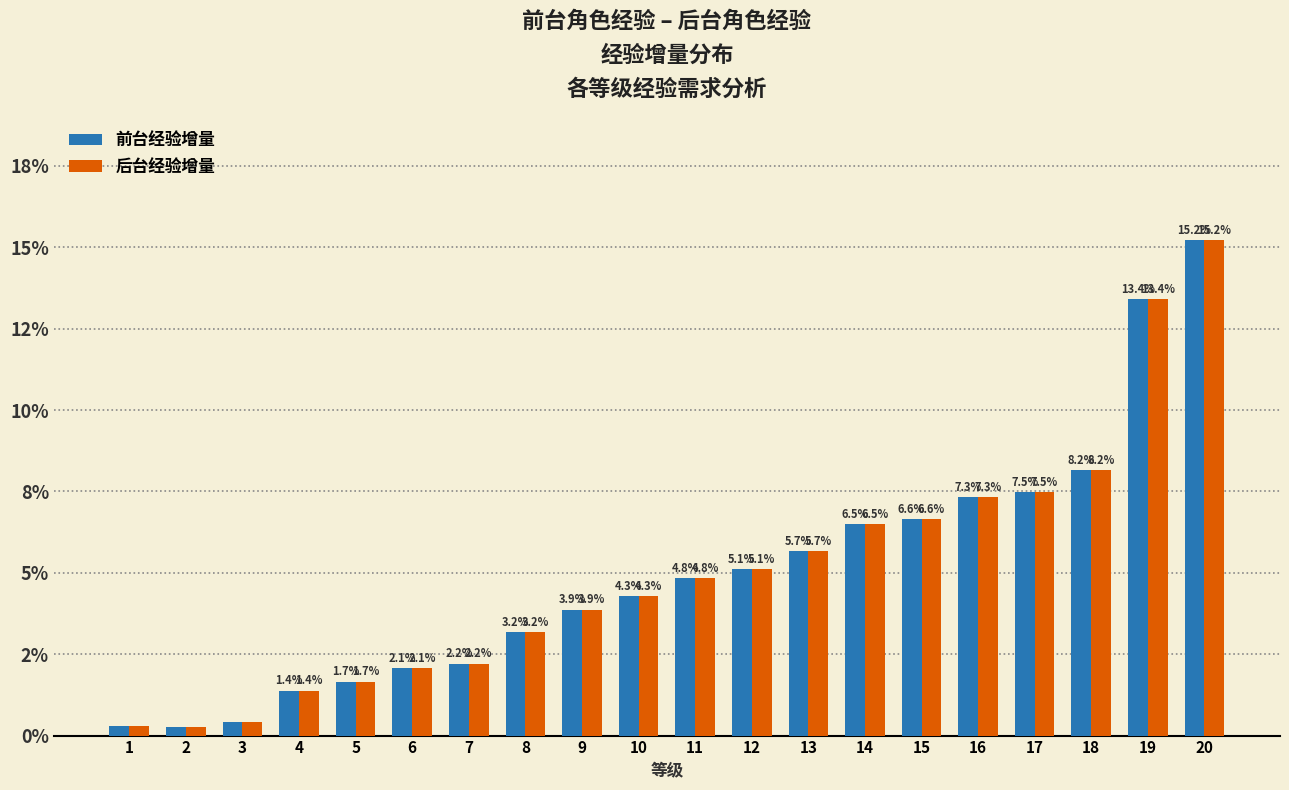

Which series has the largest total across all categories?

前台经验增量